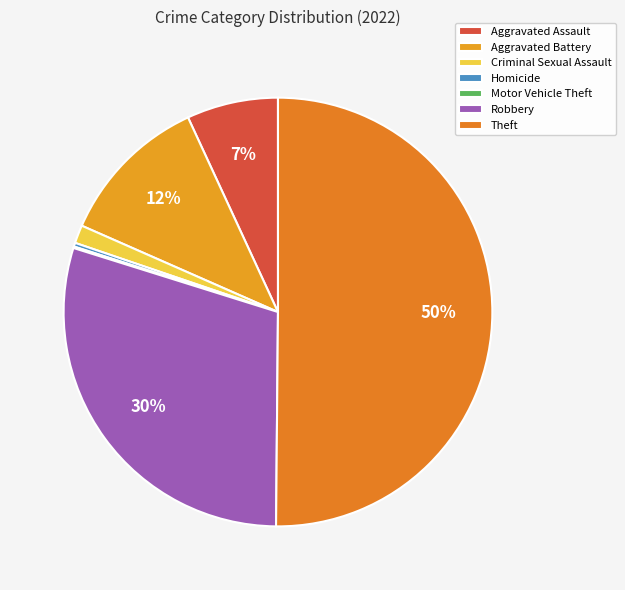

Does Theft account for over 50% of the chart?

Yes